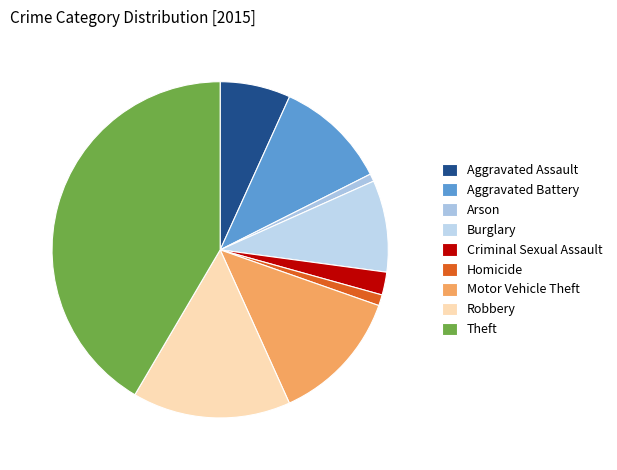

Rank the categories by value from highest to lowest.

Theft, Robbery, Motor Vehicle Theft, Aggravated Battery, Burglary, Aggravated Assault, Criminal Sexual Assault, Homicide, Arson